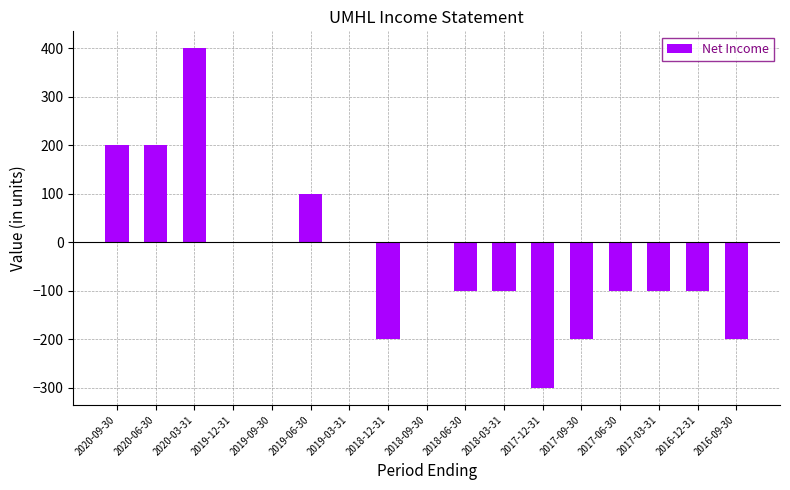

Read the value at 2017-12-31, to the nearest 10.

-300